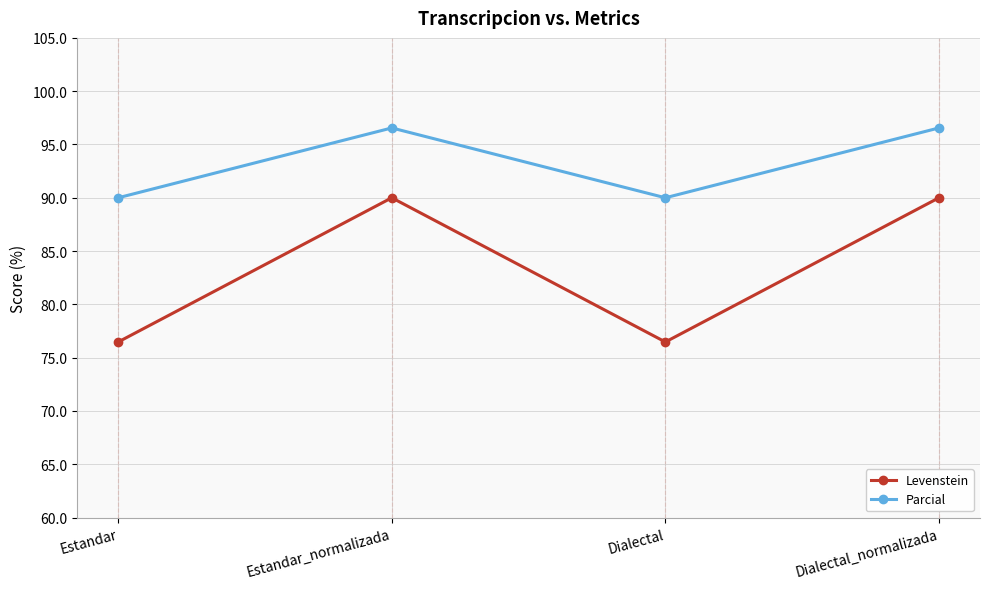

Reading left to right, extract all data points from this chart.

Levenstein: Estandar=76.5	Estandar_normalizada=90.0	Dialectal=76.5	Dialectal_normalizada=90.0
Parcial: Estandar=90.0	Estandar_normalizada=96.6	Dialectal=90.0	Dialectal_normalizada=96.6